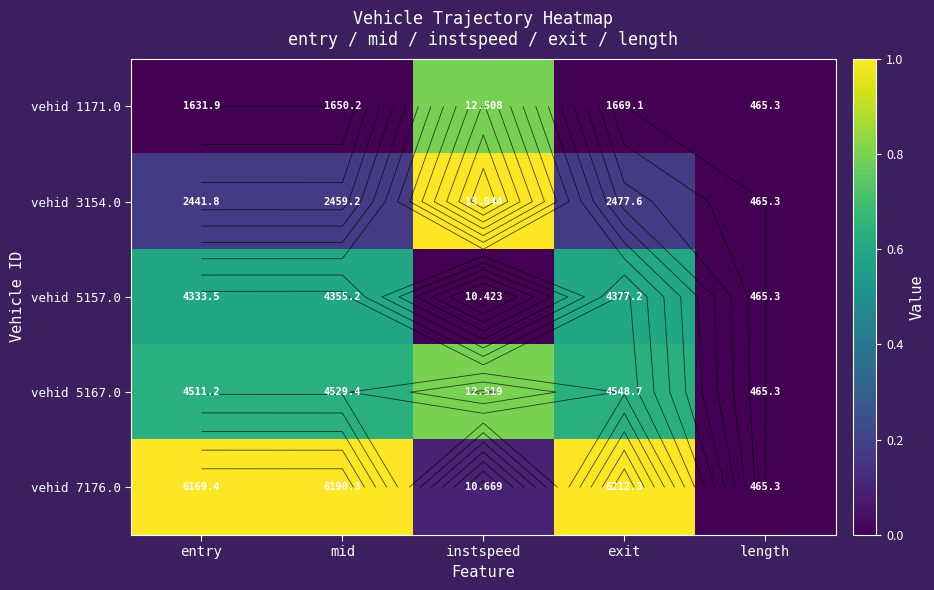

At which category is the sum across all series the highest?

instspeed